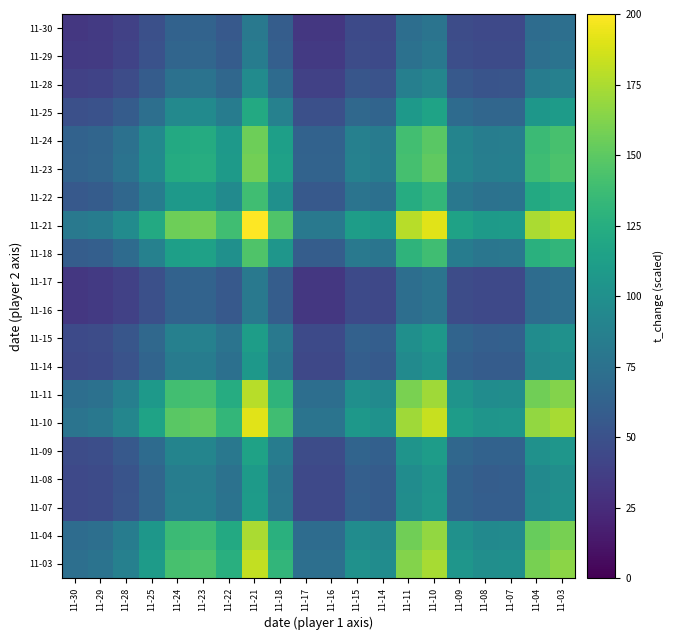

At which category is the sum across all series the highest?

11-21